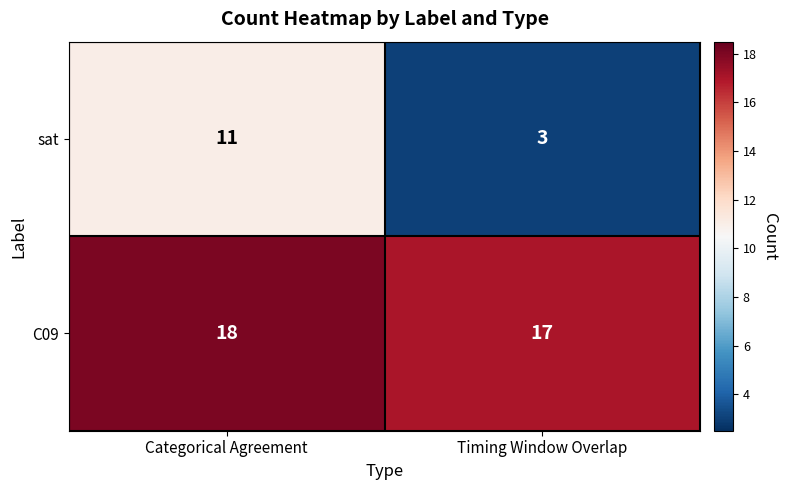

At which category is the sum across all series the highest?

Categorical Agreement